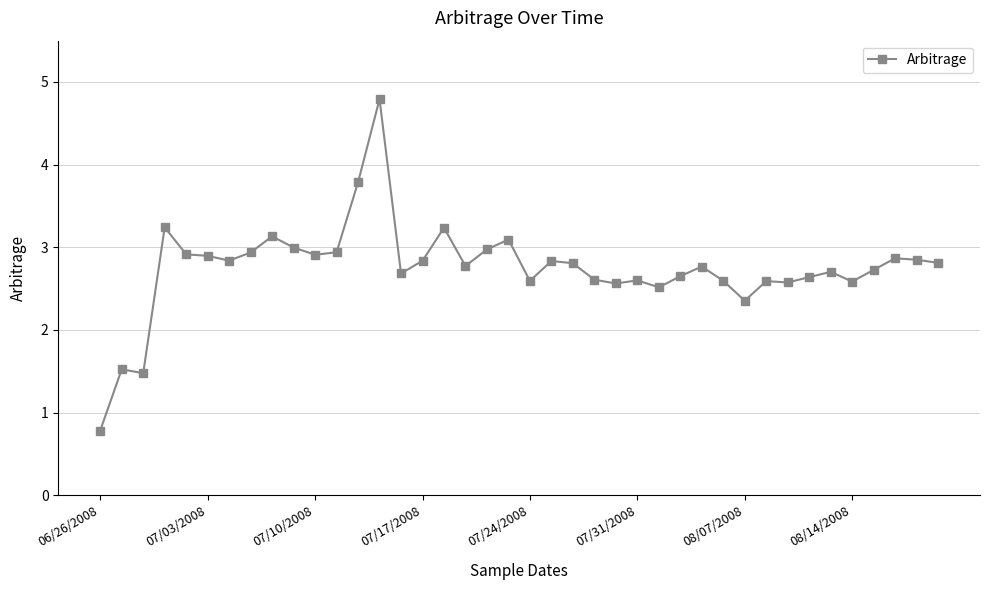

True or false: the data has more than 2 interior local peaks.

True